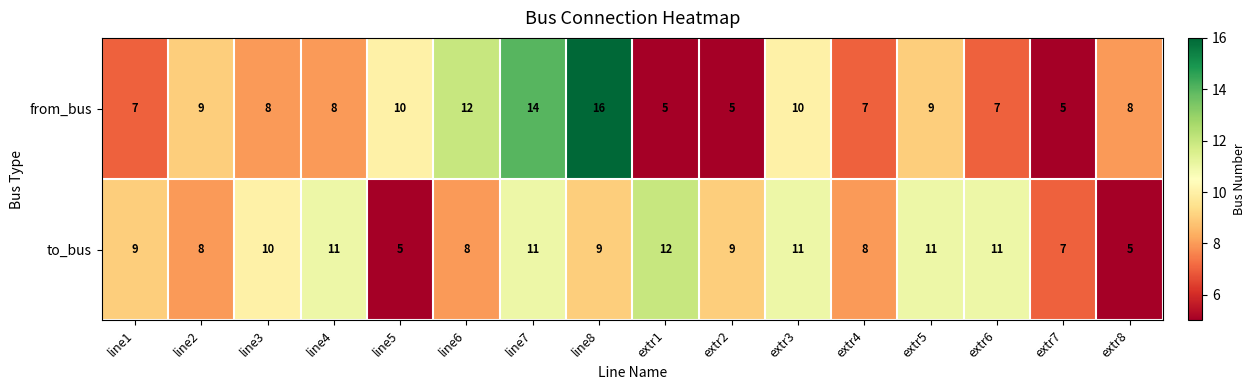

How many data points does each series have?

16